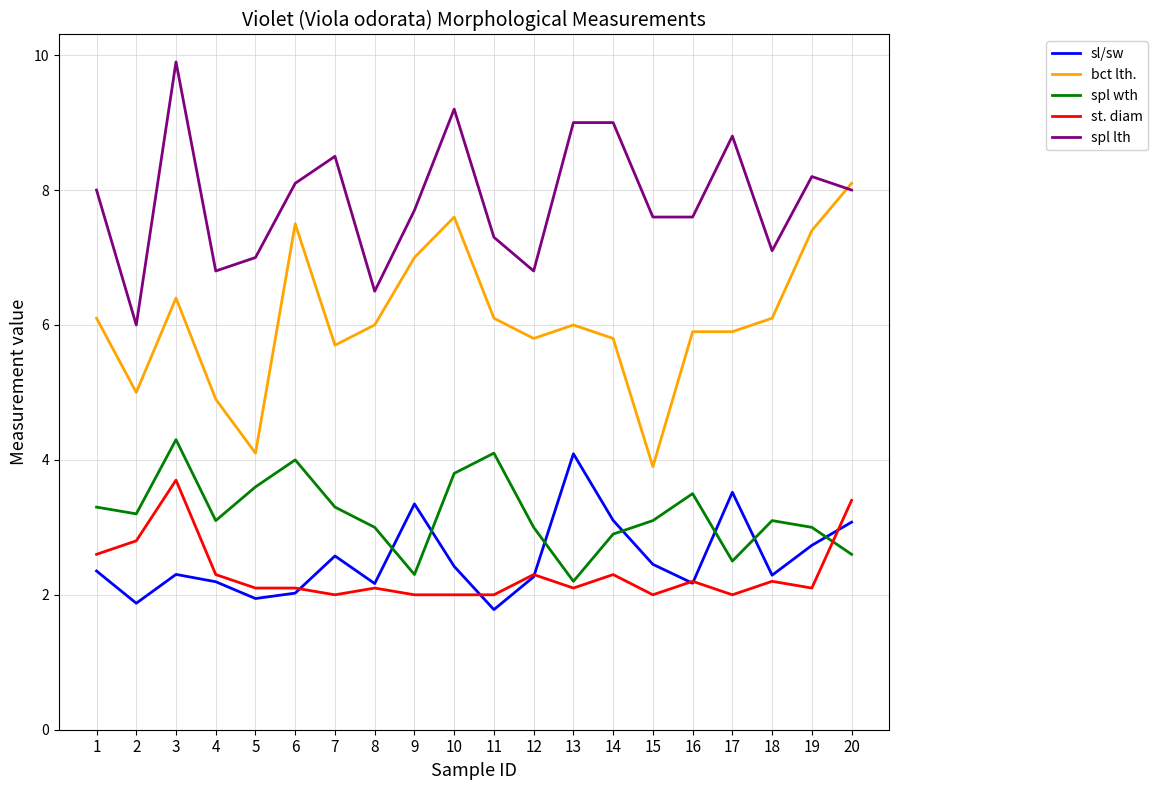

At 17, list the series in order from largest to smallest.

spl lth, bct lth., sl/sw, spl wth, st. diam